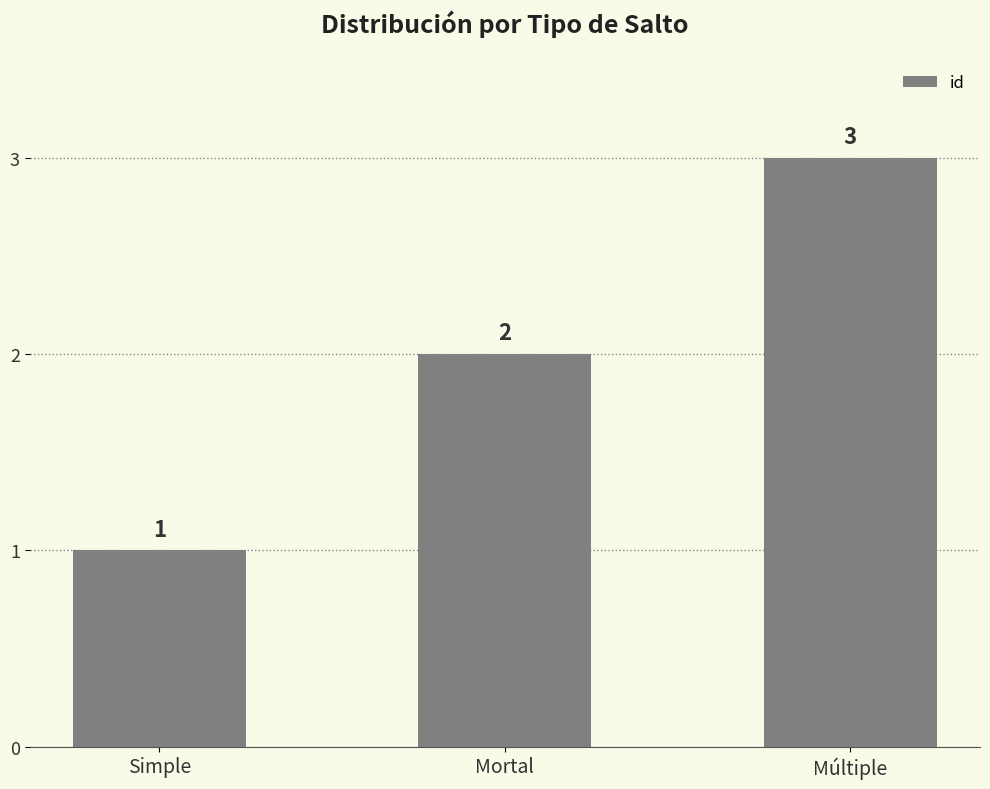

List the labels in order of value, largest first.

Múltiple, Mortal, Simple